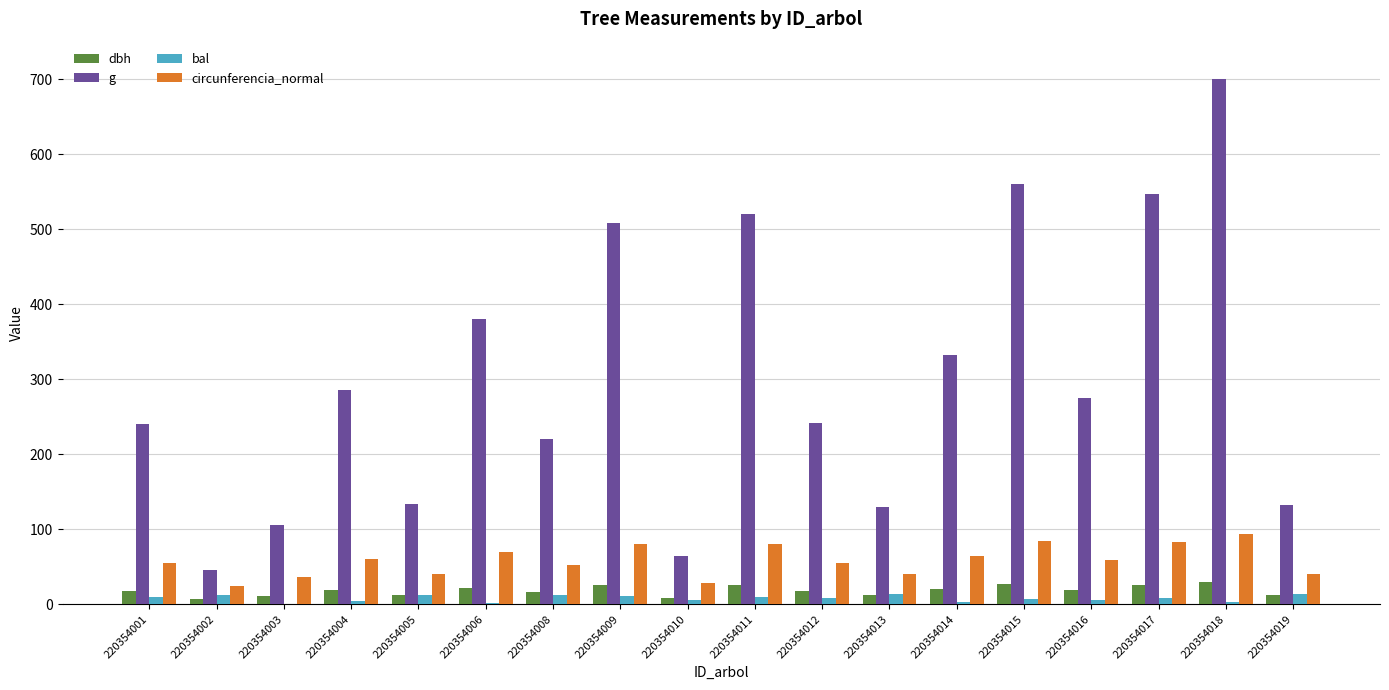

Which series has the largest total across all categories?

g